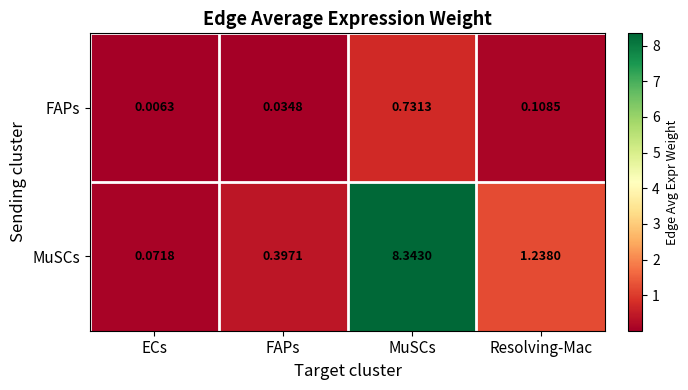

At which label does MuSCs first exceed 1?

MuSCs